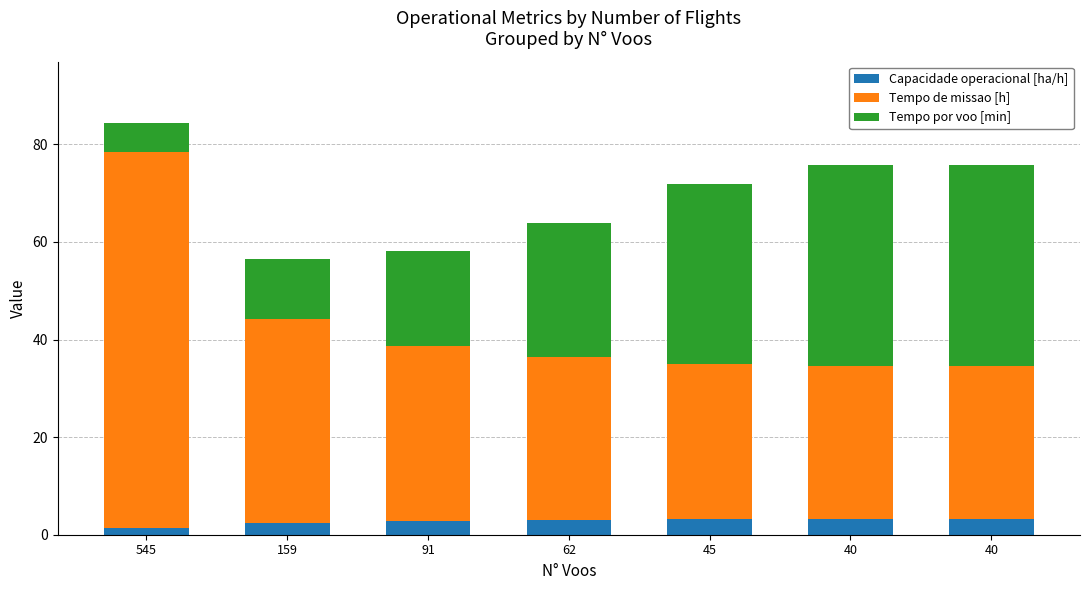

What are all the series names shown in the legend?

Capacidade operacional [ha/h], Tempo de missao [h], Tempo por voo [min]